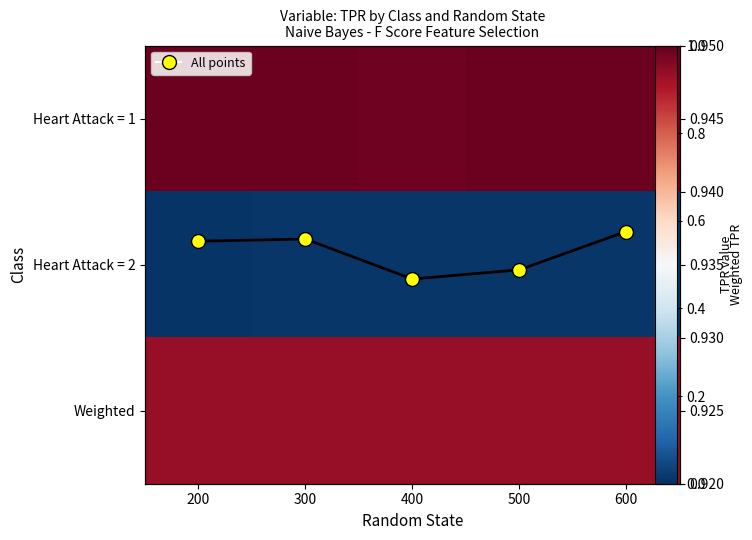

What is the sum of all Weighted TPR values?

4.7